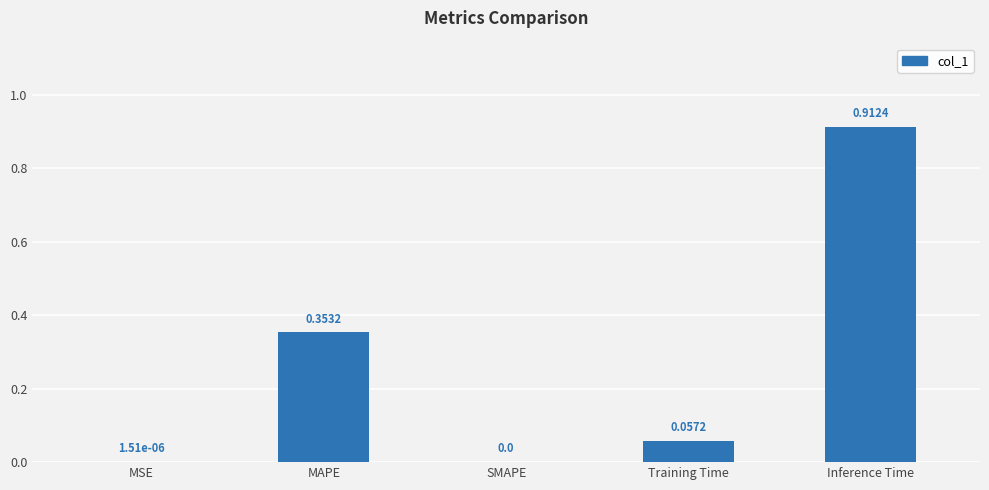

How many data points does each series have?

5